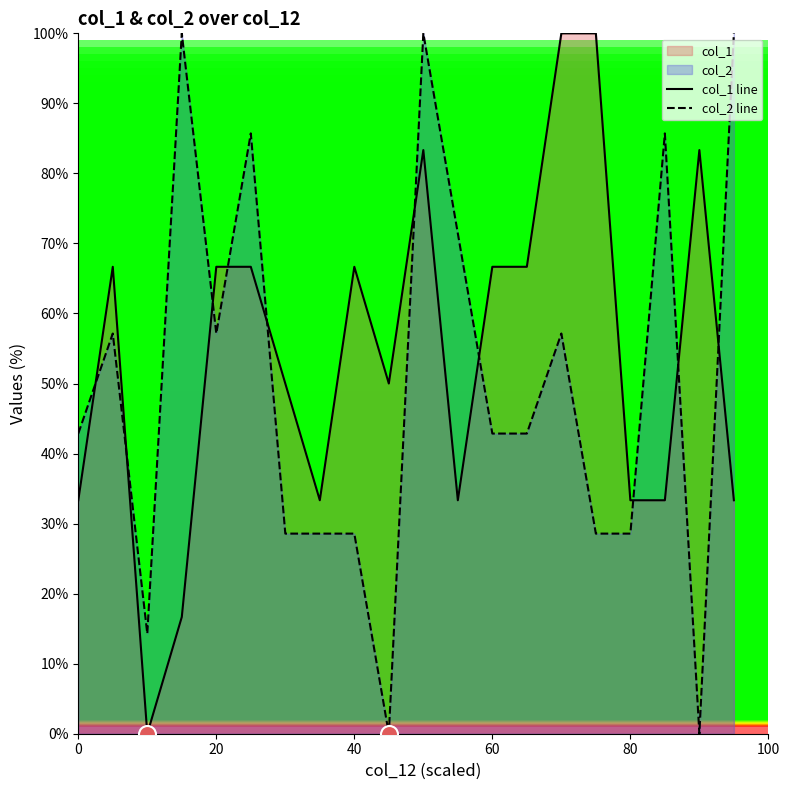

At how many categories does at least one series exceed 47?

16